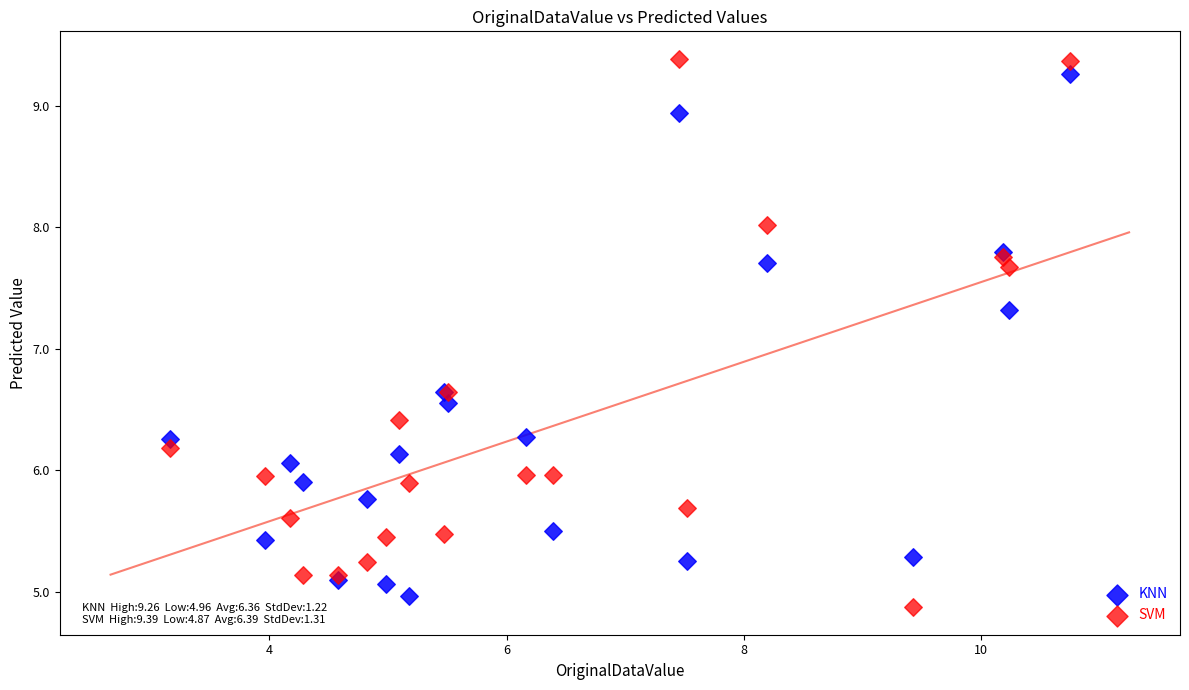

What is the X range (max minus min) for the scatter plot?

7.6